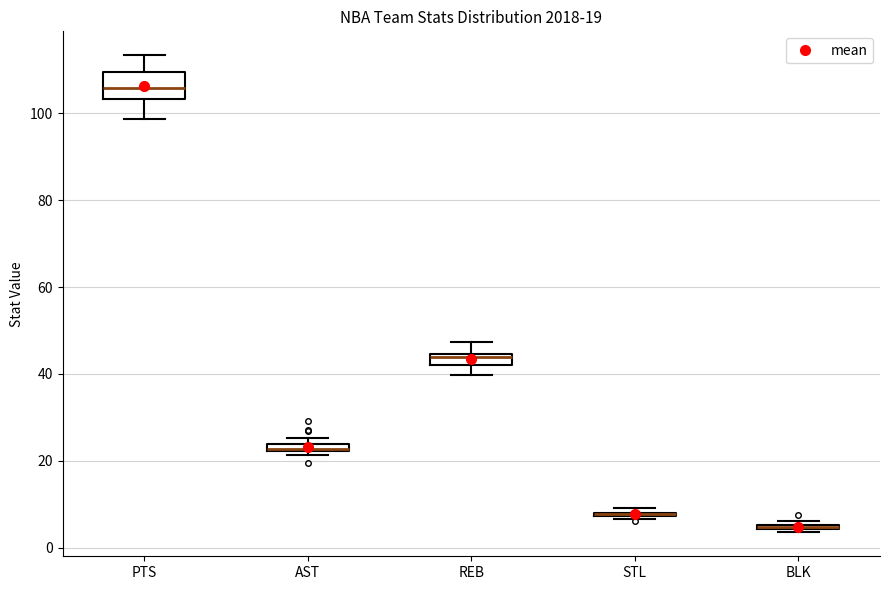

Which box is the tallest, from its lower edge to its upper edge?

PTS